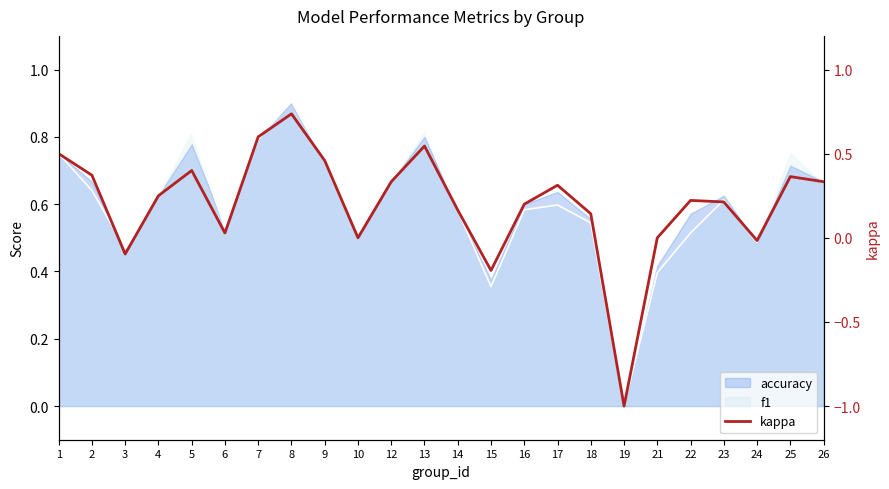

Which label corresponds to the largest value in the chart?

8